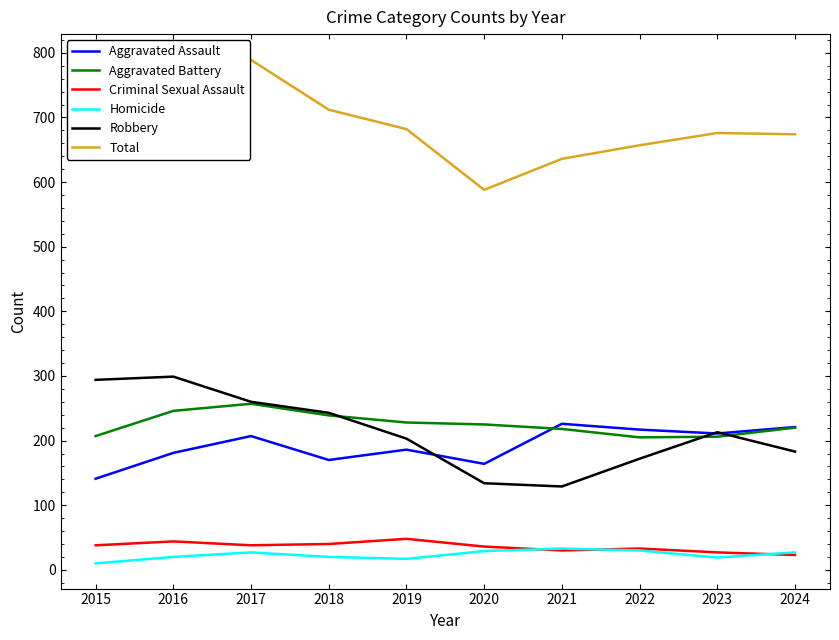

What is the difference between the maximum and minimum values in the Total series?

202